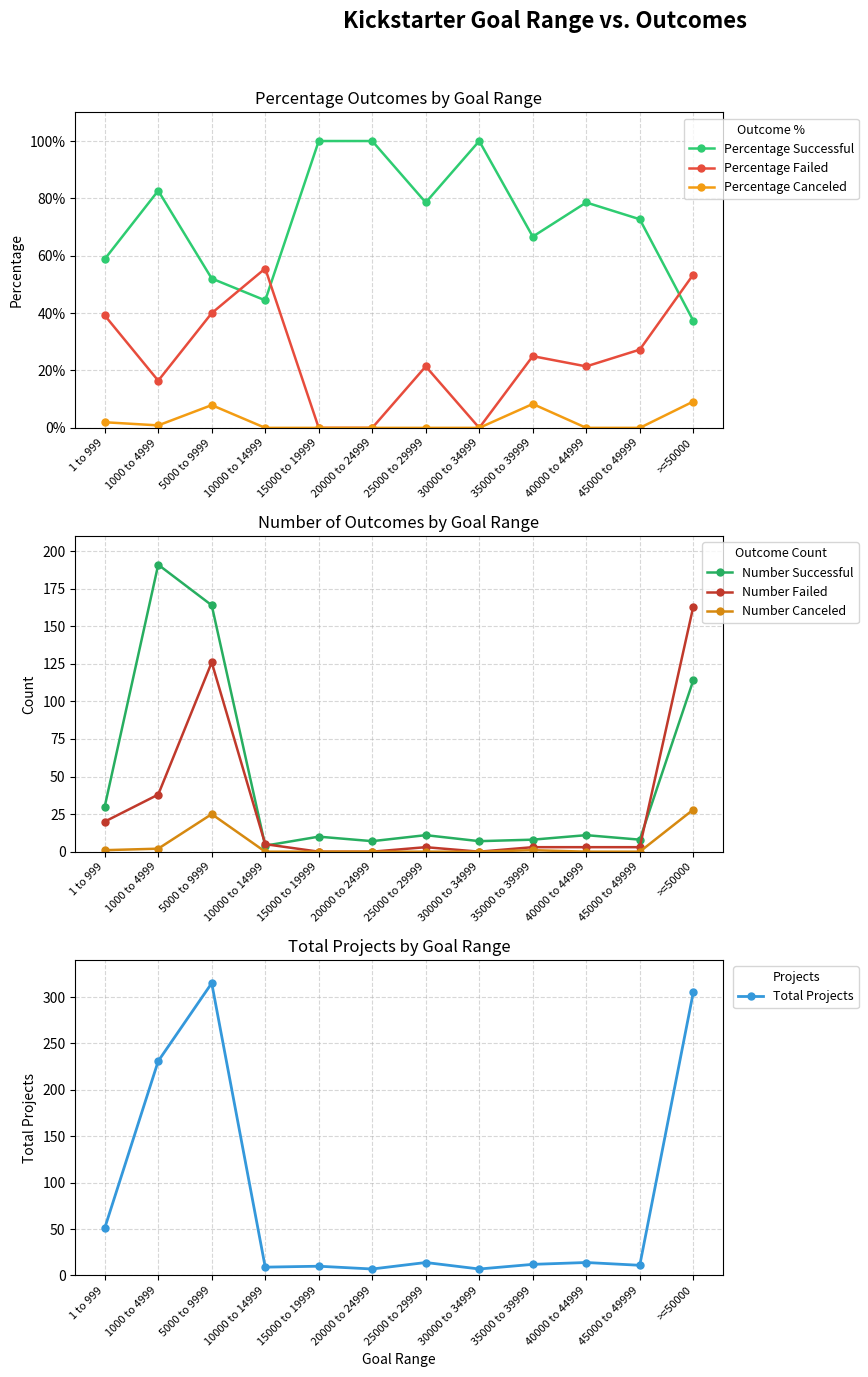

True or false: Percentage Canceled and Percentage Successful intersect in this chart.

False